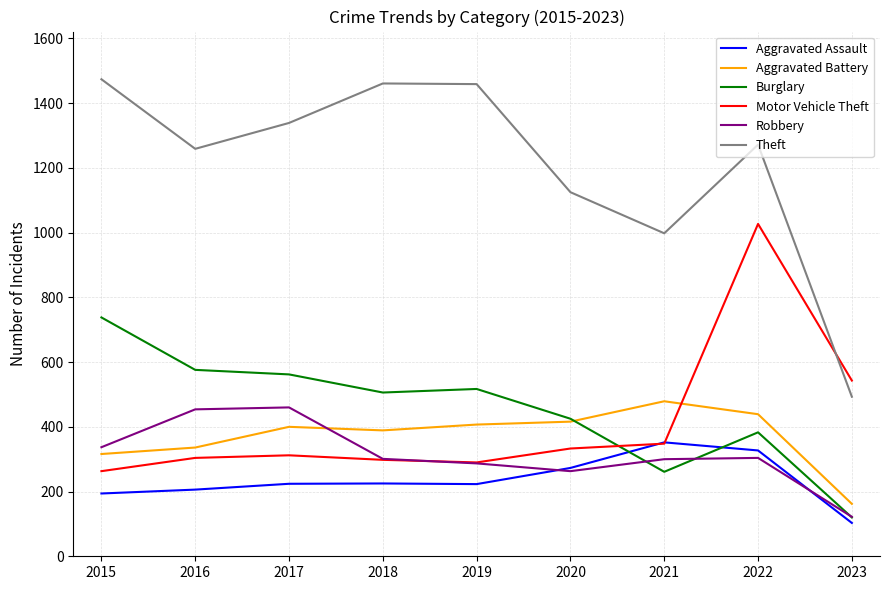

What is the maximum value shown in the chart?

1474